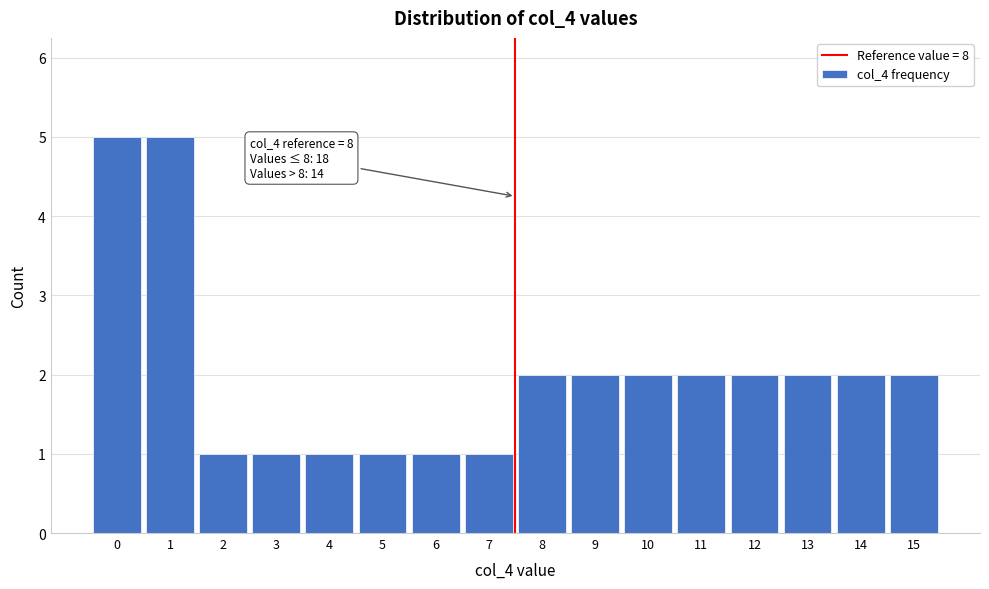

Reading left to right, extract all data points from this chart.

5	5	1	1	1	1	1	1	2	2	2	2	2	2	2	2